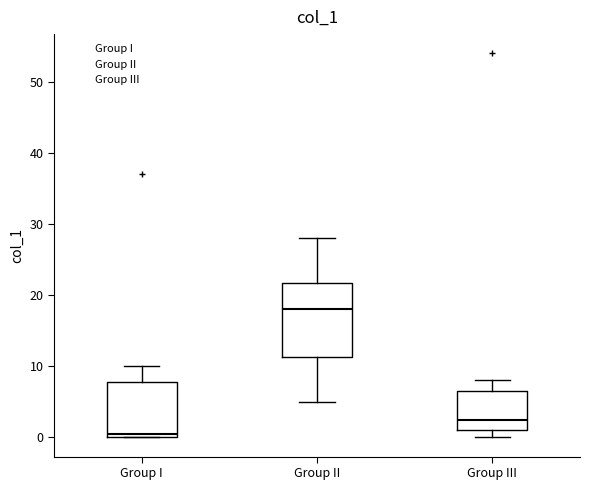

Which box is the tallest, from its lower edge to its upper edge?

Group II